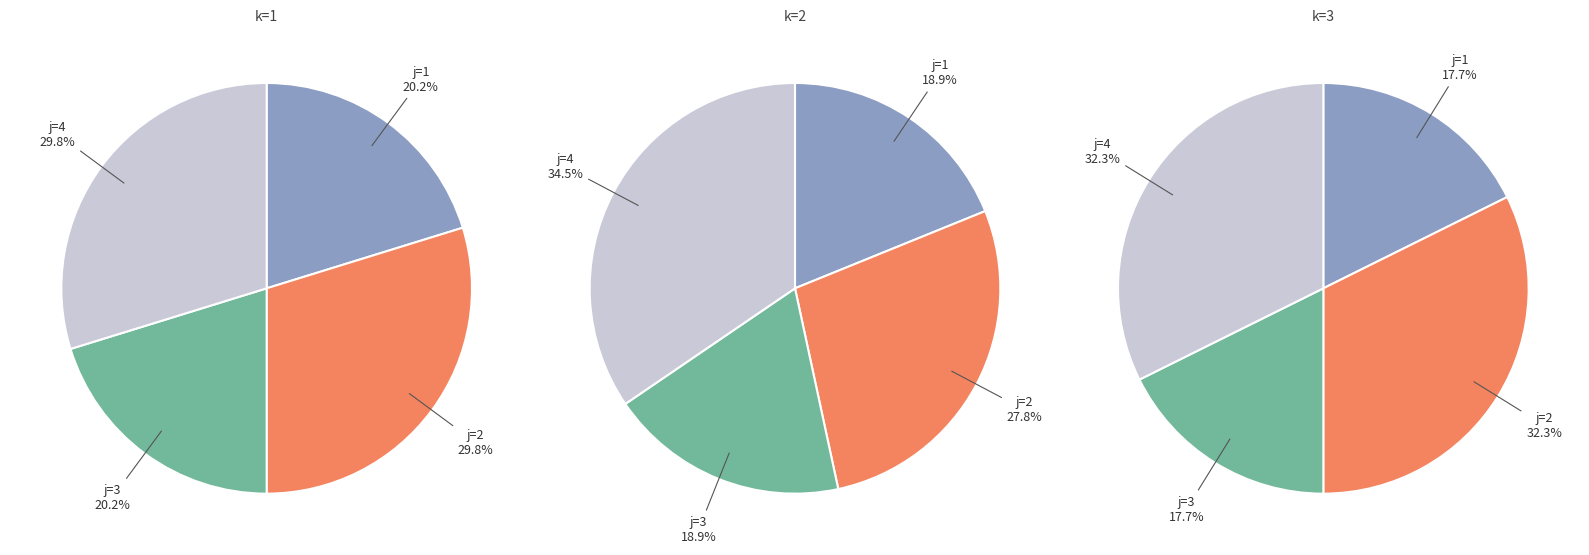

Count the number of slices in the pie.

4